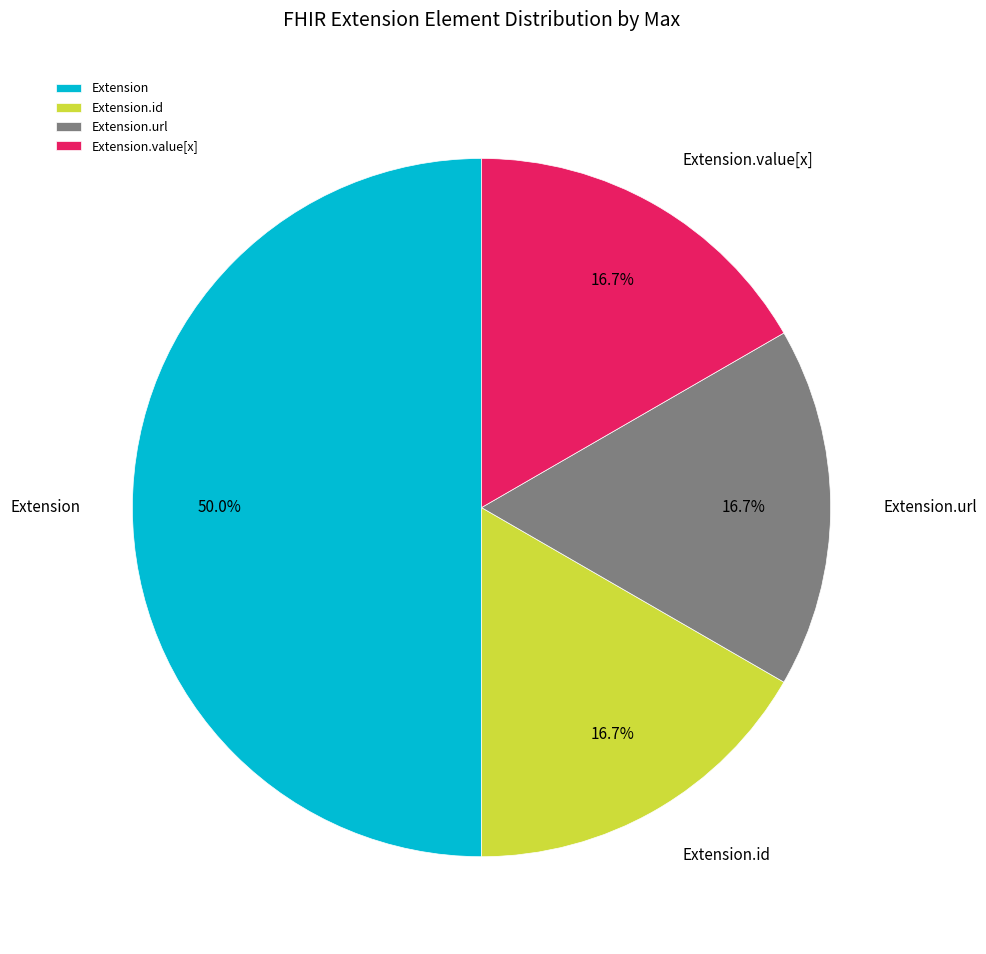

To the nearest percent, what is the difference between the largest and smallest slice percentages?

33%